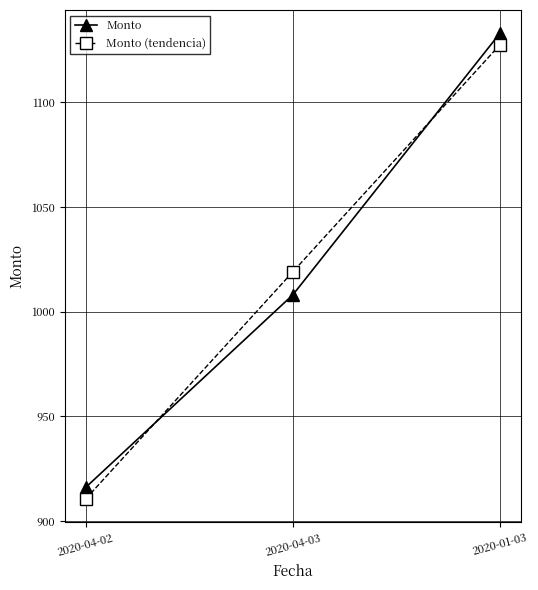

What position from the left is 2020-04-03?

2